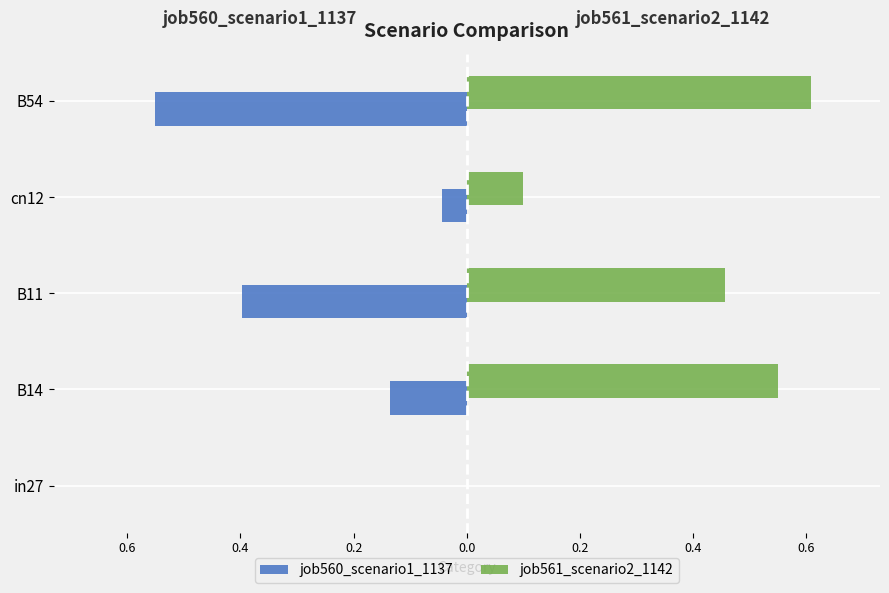

What are all the series names shown in the legend?

job560_scenario1_1137, job561_scenario2_1142